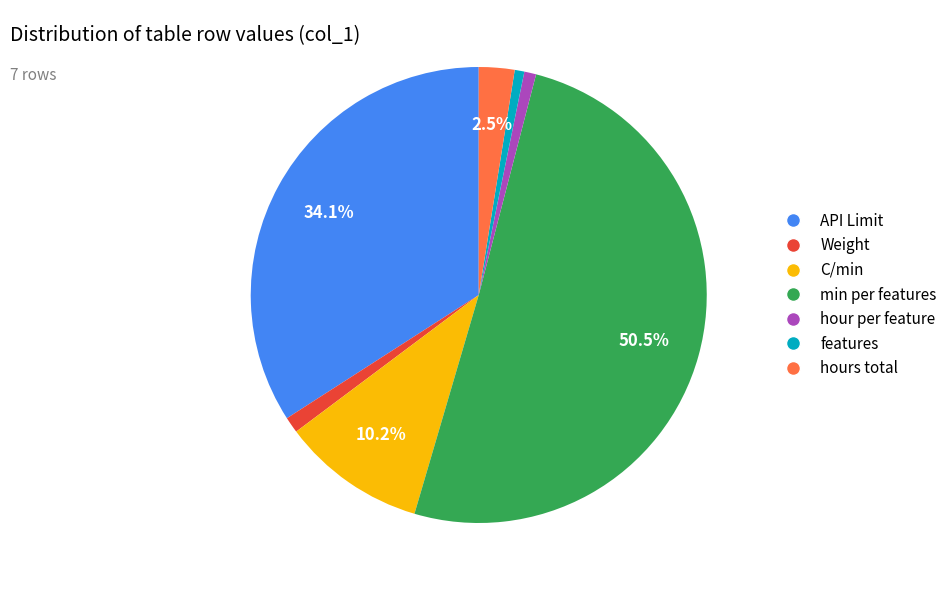

How many slices are in this pie chart?

7